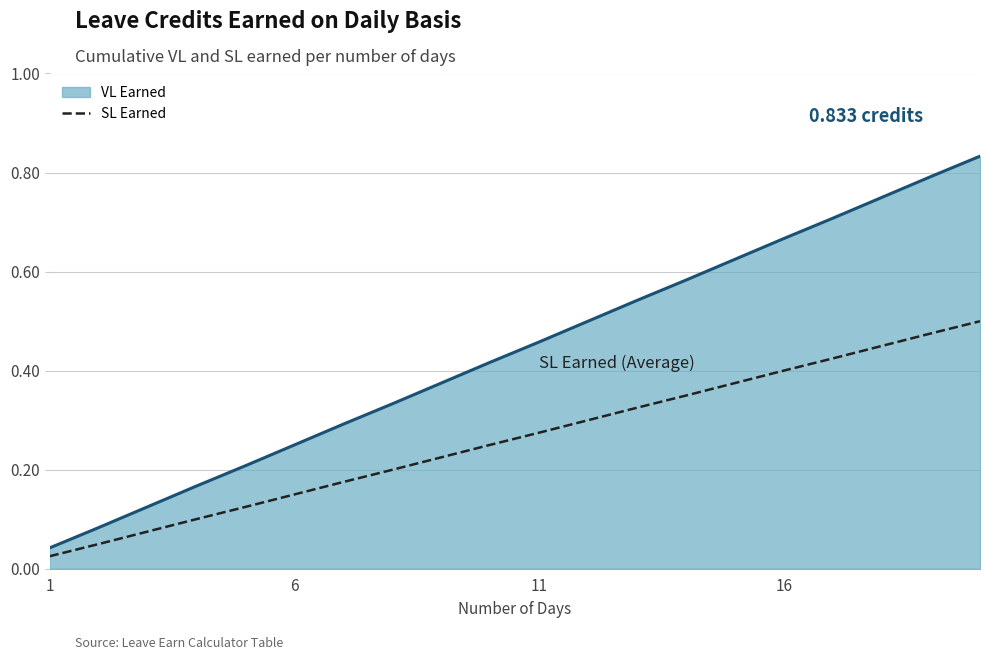

Rank the series by their average value, from highest to lowest.

VL Earned, SL Earned